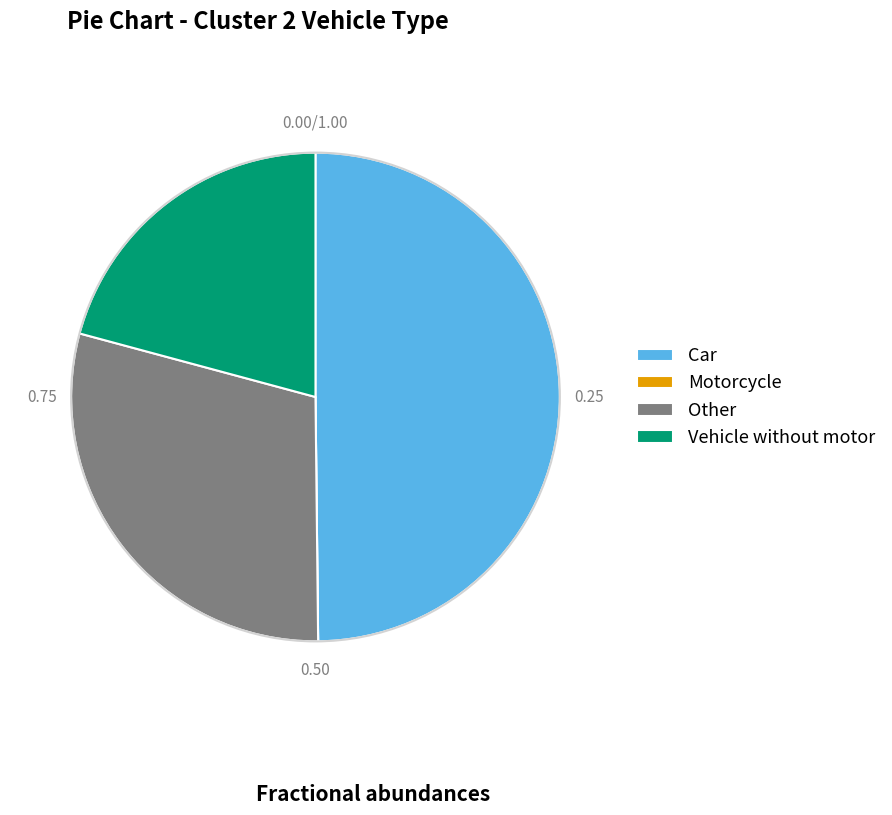

Which category has the biggest portion of the pie?

Car